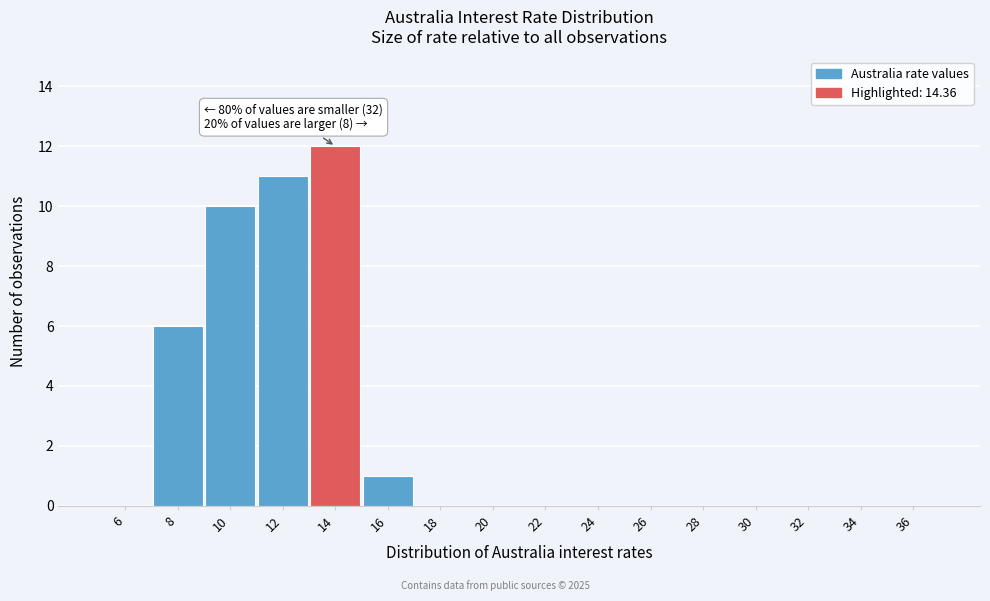

Reading right to left, what are all the values shown in this chart?

36=0	34=0	32=0	30=0	28=0	26=0	24=0	22=0	20=0	18=0	16=1	14=12	12=11	10=10	8=6	6=0